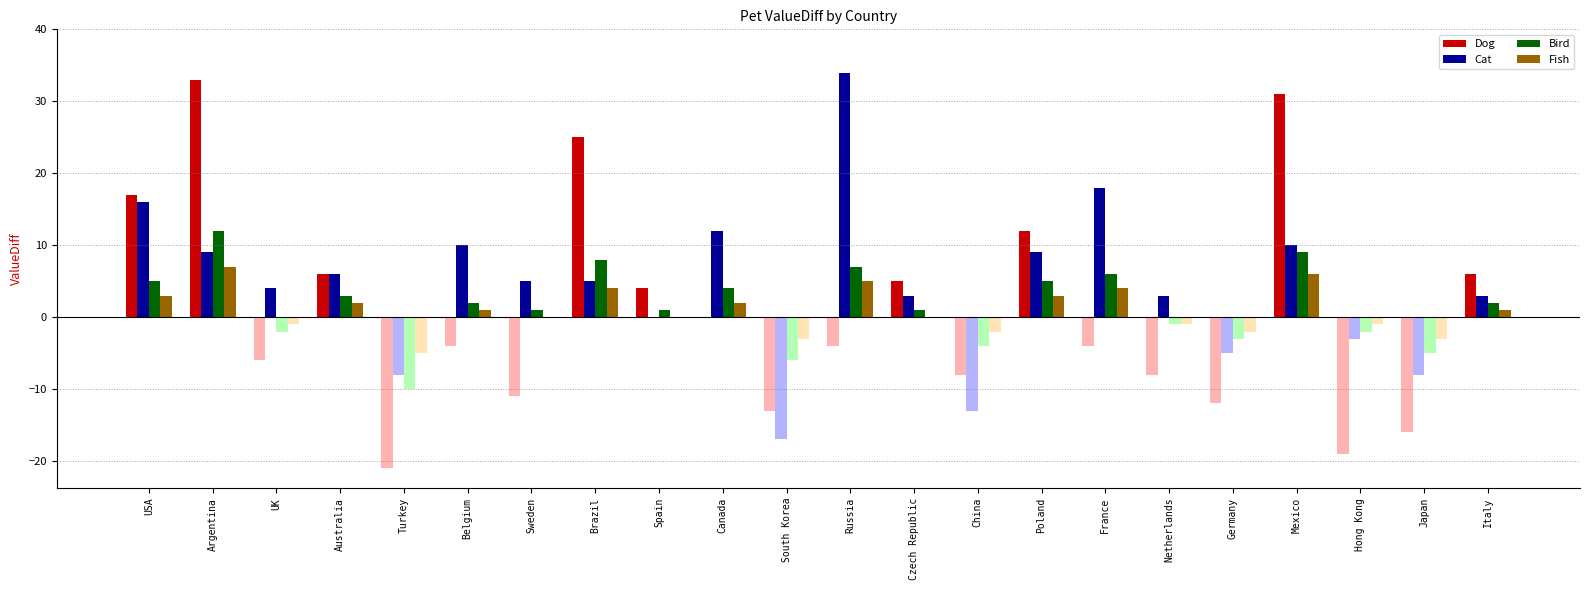

The value of Cat at France is 9. True or false?

False